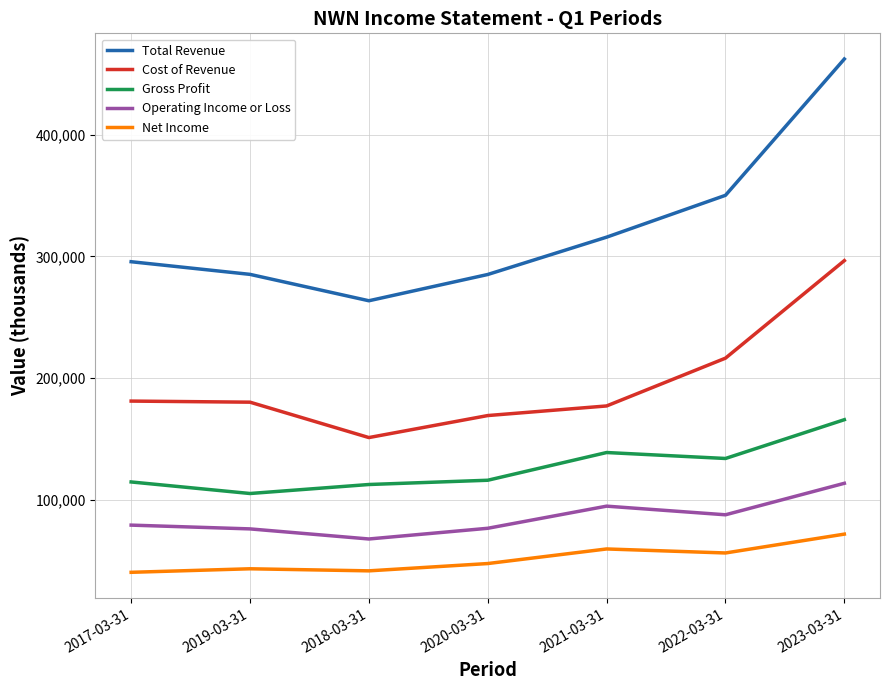

What is the sum of the Total Revenue values at 2020-03-31 and 2017-03-31?

580900